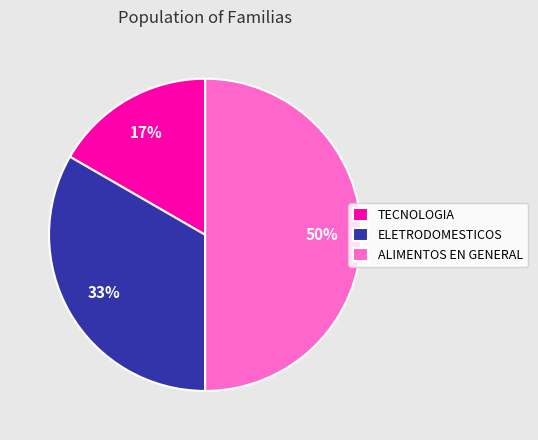

The ALIMENTOS EN GENERAL slice represents 50% of the pie. True or false?

True